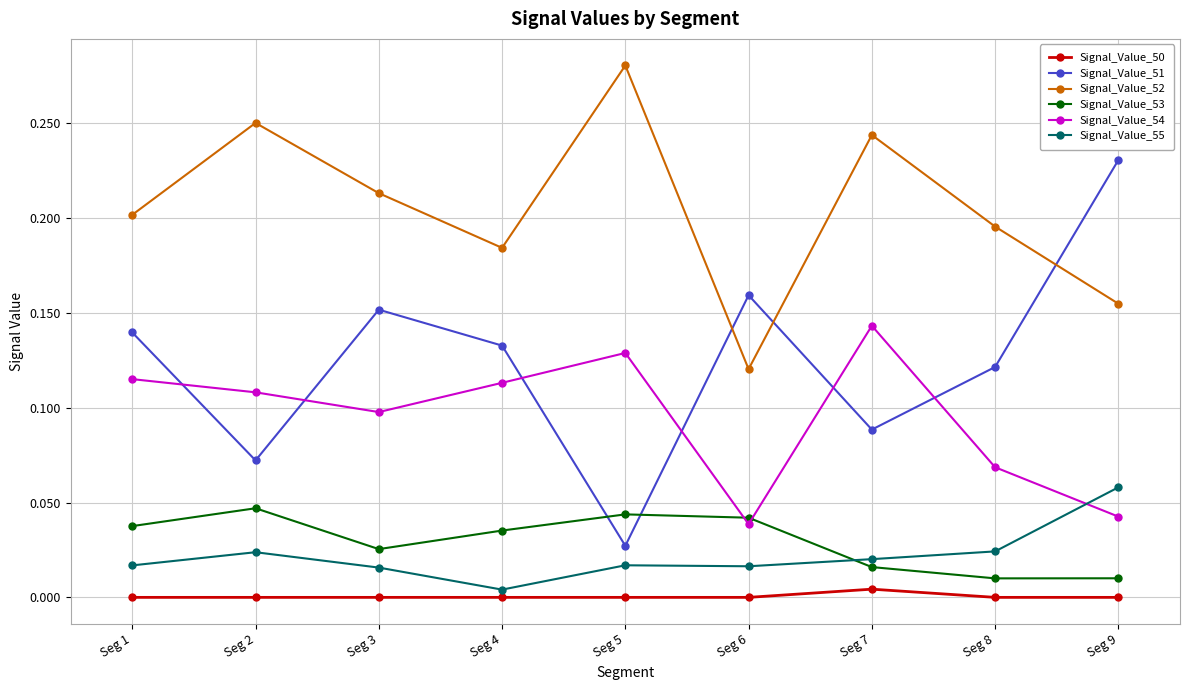

True or false: Signal_Value_52 and Signal_Value_55 intersect in this chart.

False